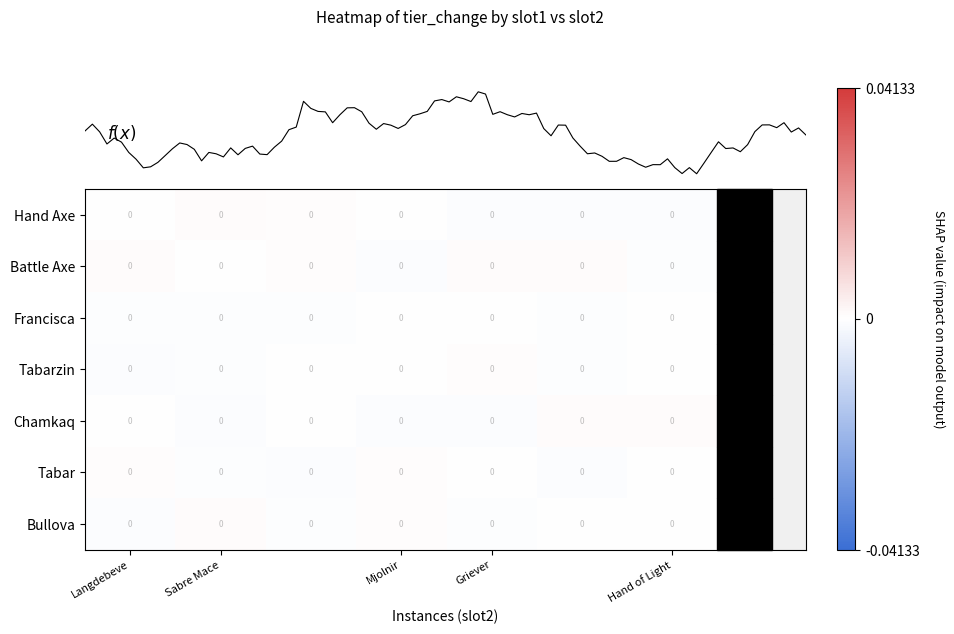

Is it true that Francisca equals -0.0 at Griever?

False